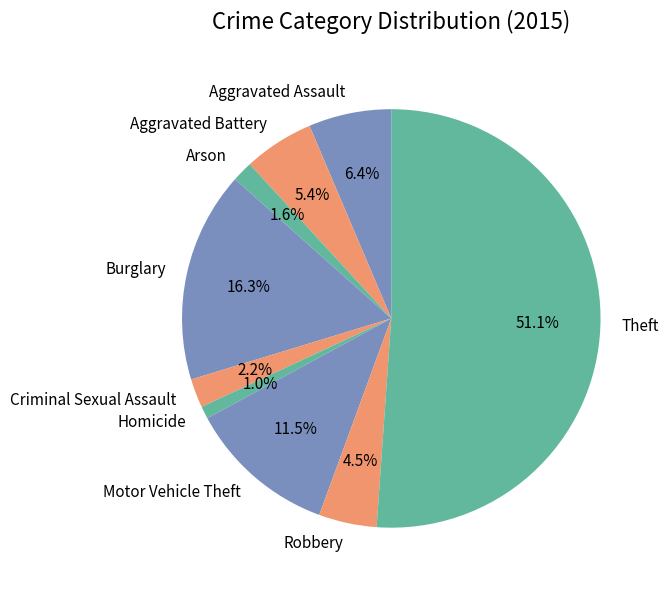

True or false: Criminal Sexual Assault accounts for 2% of the total.

True